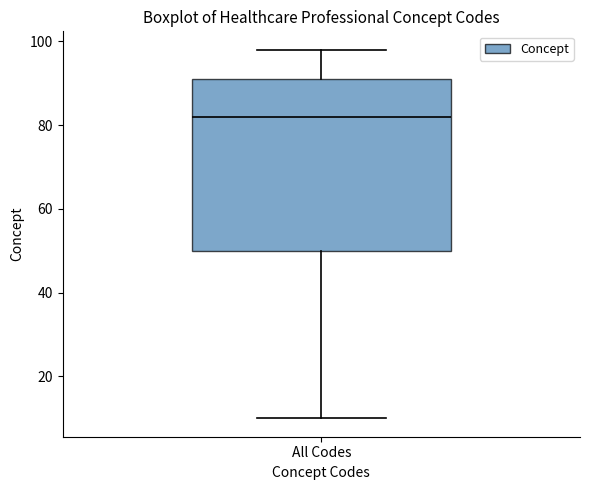

Where does the median line of the box for All Codes sit on the y-axis? The values are not printed on the chart, so give them approximately, as read against the axis.

82